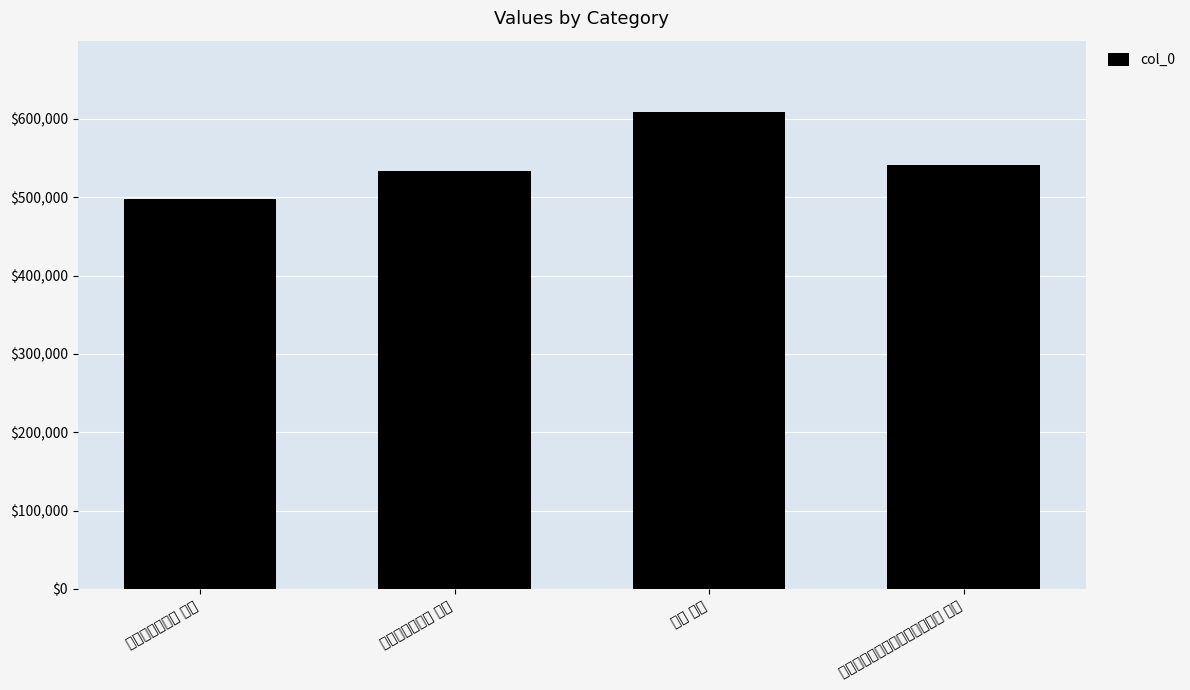

What is the sum of all values?

2181136